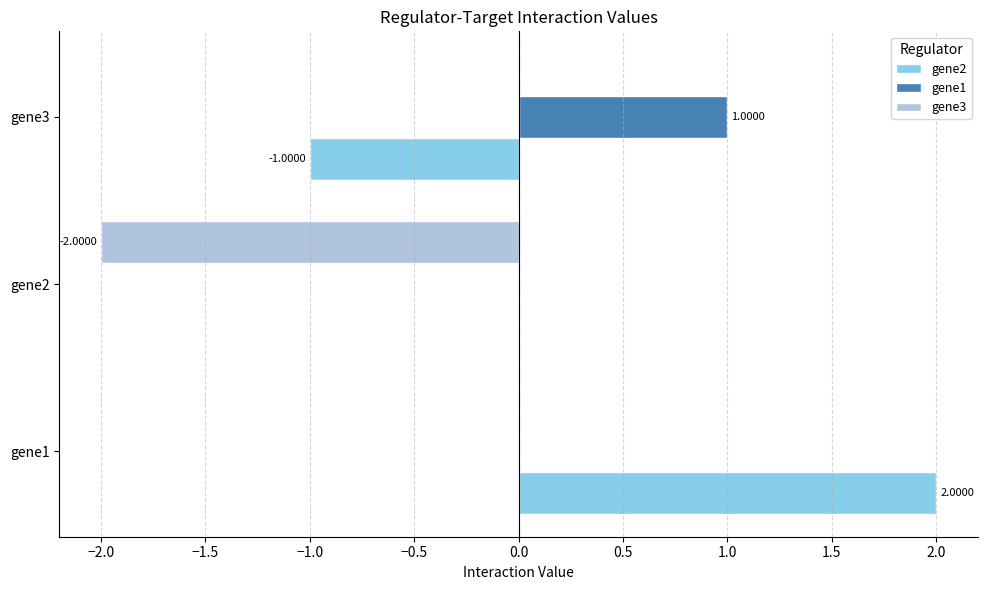

What is the average value of the gene3 series?

-0.7